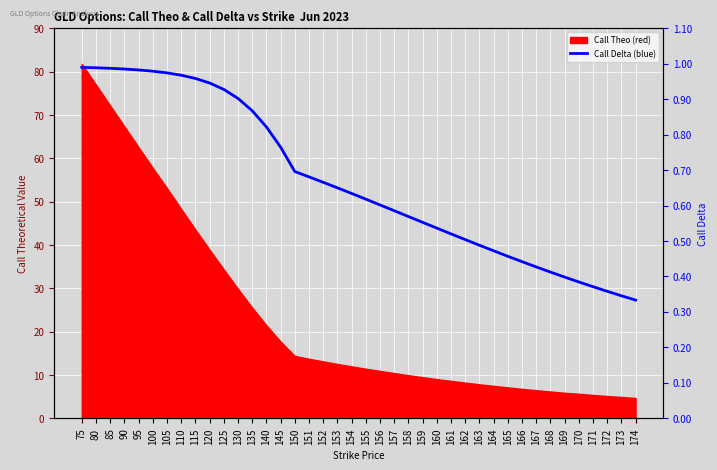

List the labels in order of value, largest first.

75, 80, 85, 90, 95, 100, 105, 110, 115, 120, 125, 130, 135, 140, 145, 150, 151, 152, 153, 154, 155, 156, 157, 158, 159, 160, 161, 162, 163, 164, 165, 166, 167, 168, 169, 170, 171, 172, 173, 174